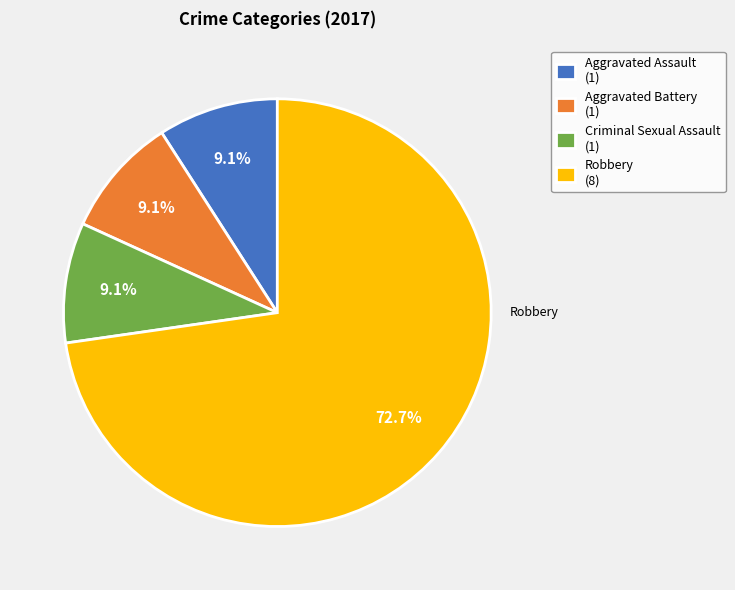

To the nearest percent, what is the average slice percentage?

25%